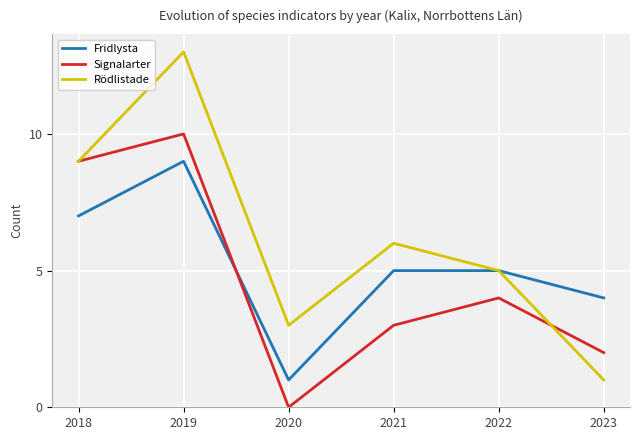

After their last crossing, which series has the higher values: Signalarter or Fridlysta?

Fridlysta